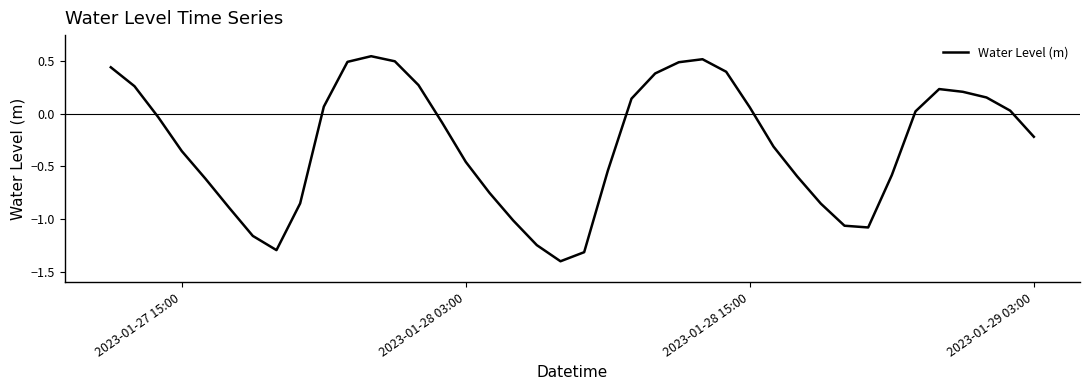

What is the difference between the maximum and minimum values?

1.9